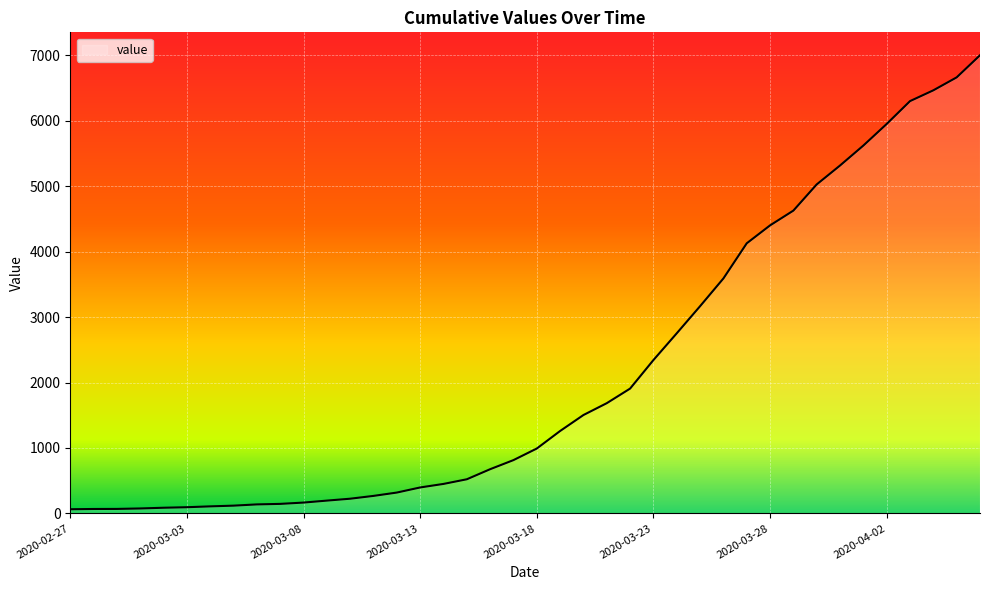

What is the maximum value shown in the chart?

7002